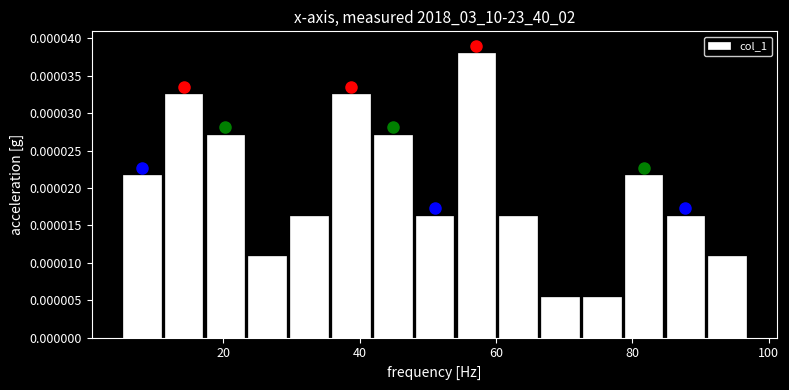

Around what value on the x-axis is the tallest bar? Give the approximate position of its centre, as read against the axis.

58